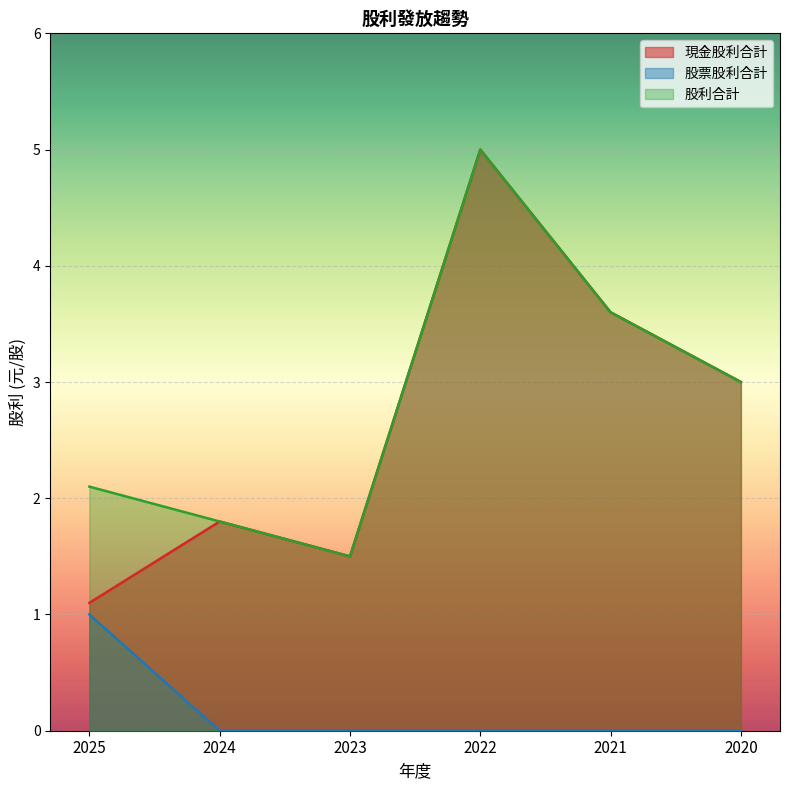

Reading left to right, transcribe all the data shown in this chart.

現金股利合計: 1.1	1.8	1.5	5.0	3.6	3.0
股票股利合計: 1.0	0.0	0.0	0.0	0.0	0.0
股利合計: 2.1	1.8	1.5	5.0	3.6	3.0